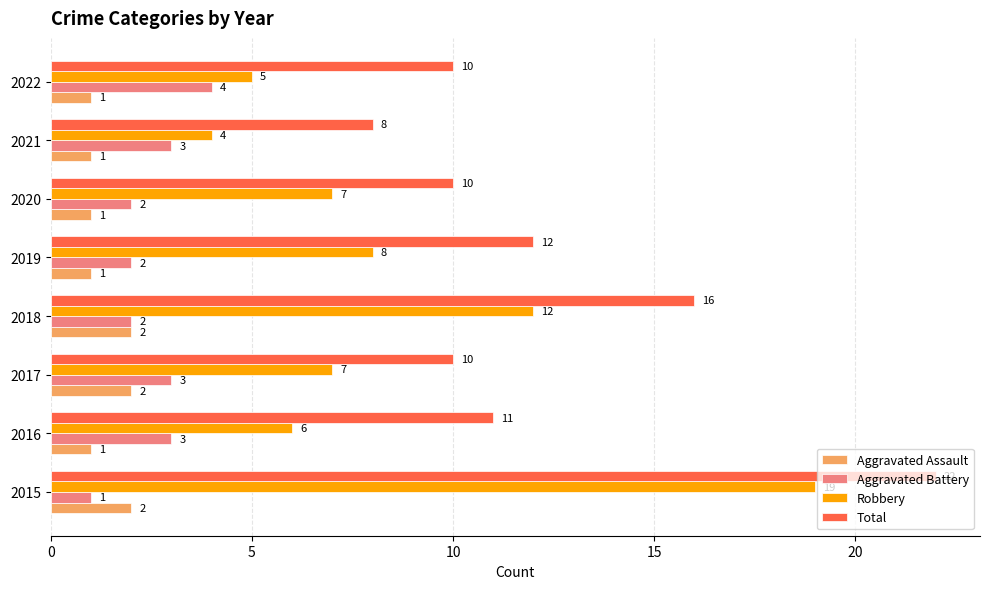

What is the average value of the Aggravated Assault series?

1